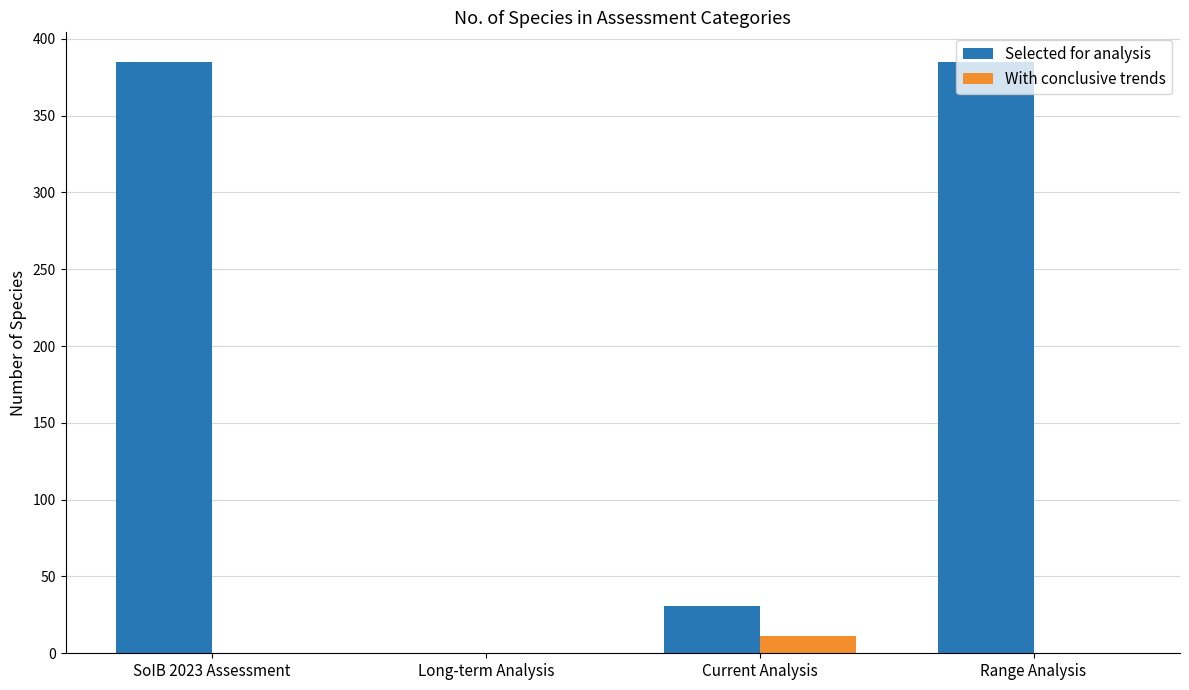

What is the total value across all series at SoIB 2023 Assessment?

385